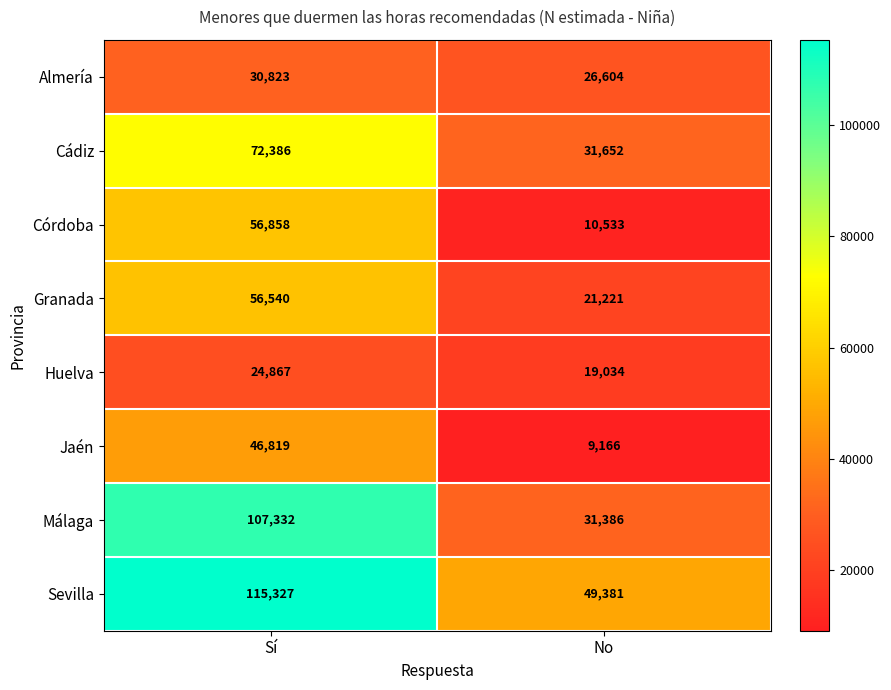

What is the sum of all Córdoba values?

67391